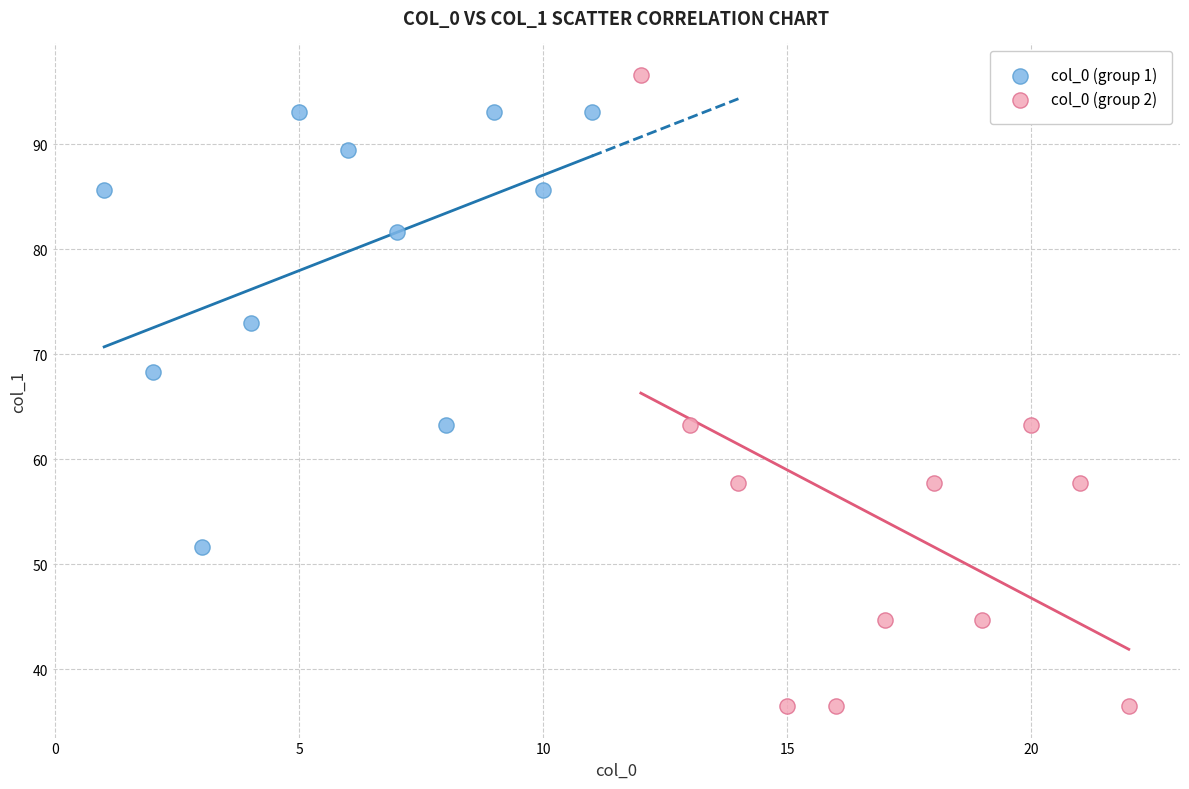

Which series reaches the minimum Y coordinate?

col_0 (group 2)